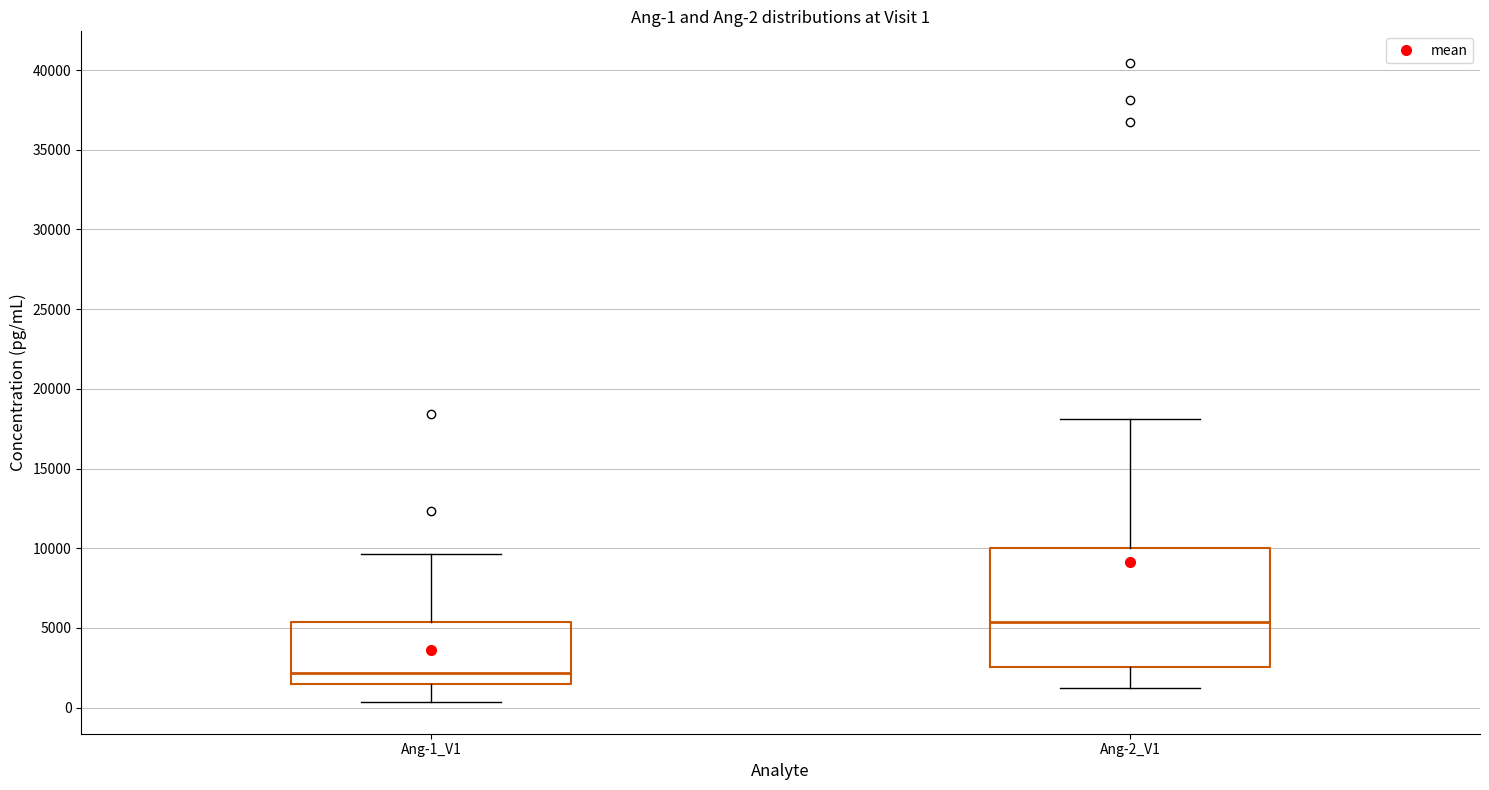

Which box is the tallest, from its lower edge to its upper edge?

Ang-2_V1